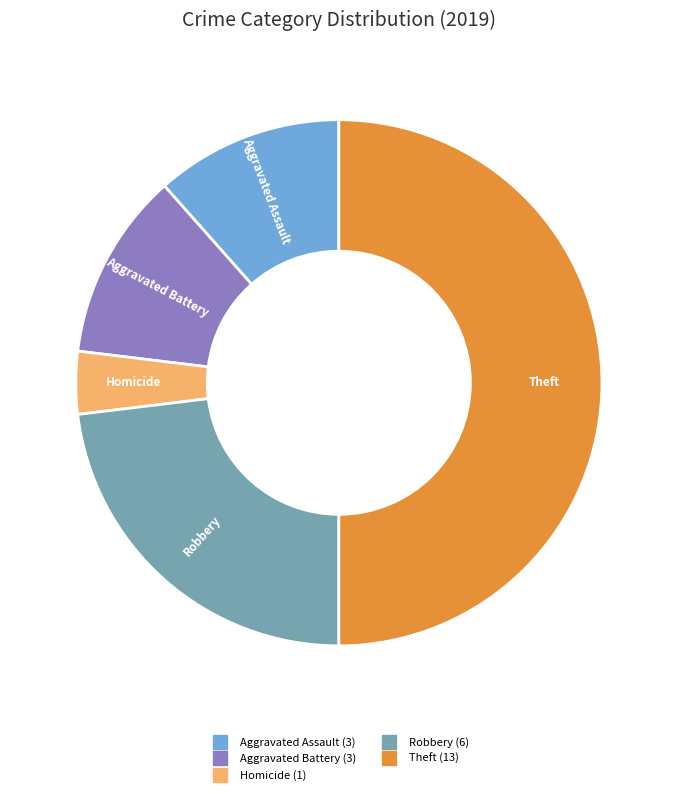

Which slice is the largest?

Theft